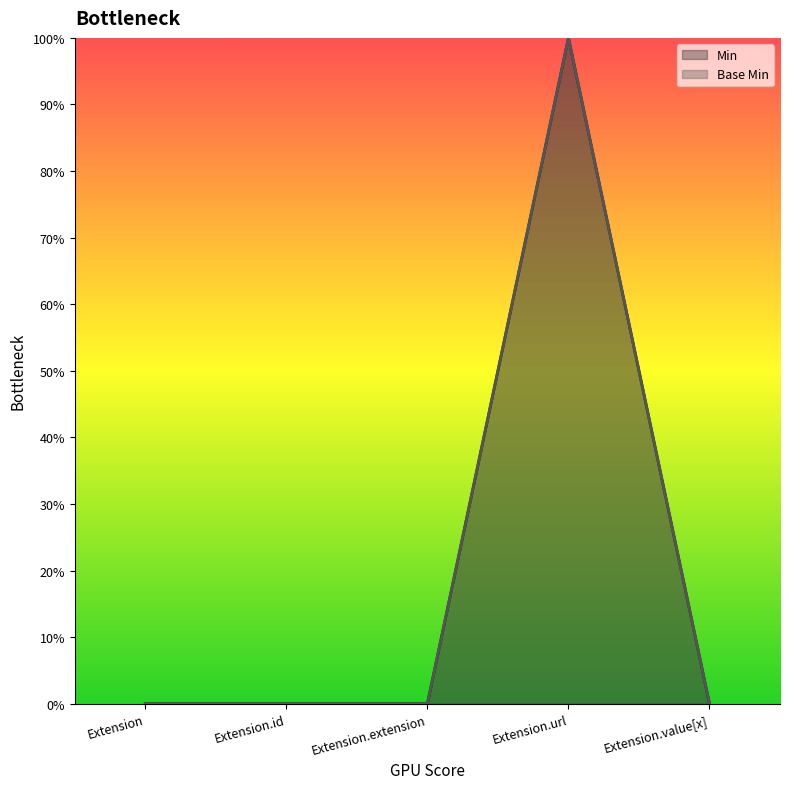

Reading right to left, what are all the values shown in this chart?

Min: Extension.value[x]=0	Extension.url=1	Extension.extension=0	Extension.id=0	Extension=0
Base Min: Extension.value[x]=0	Extension.url=1	Extension.extension=0	Extension.id=0	Extension=0